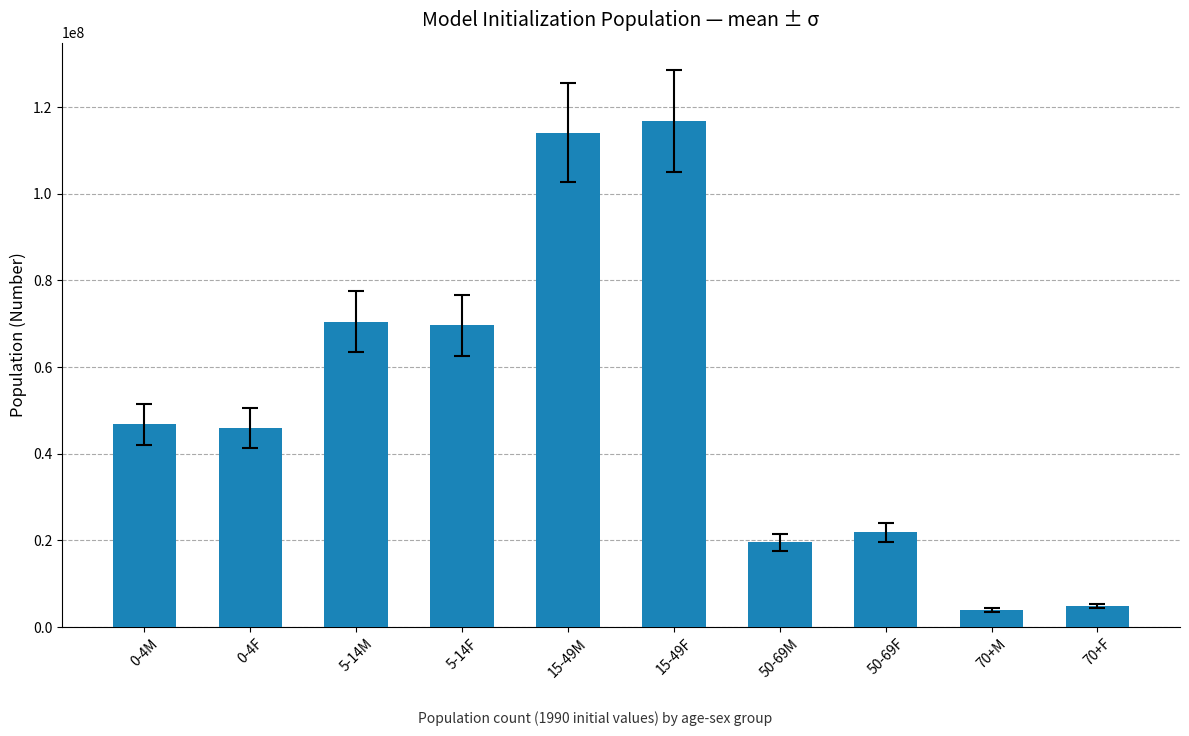

What is the greatest value displayed?

116751269.0